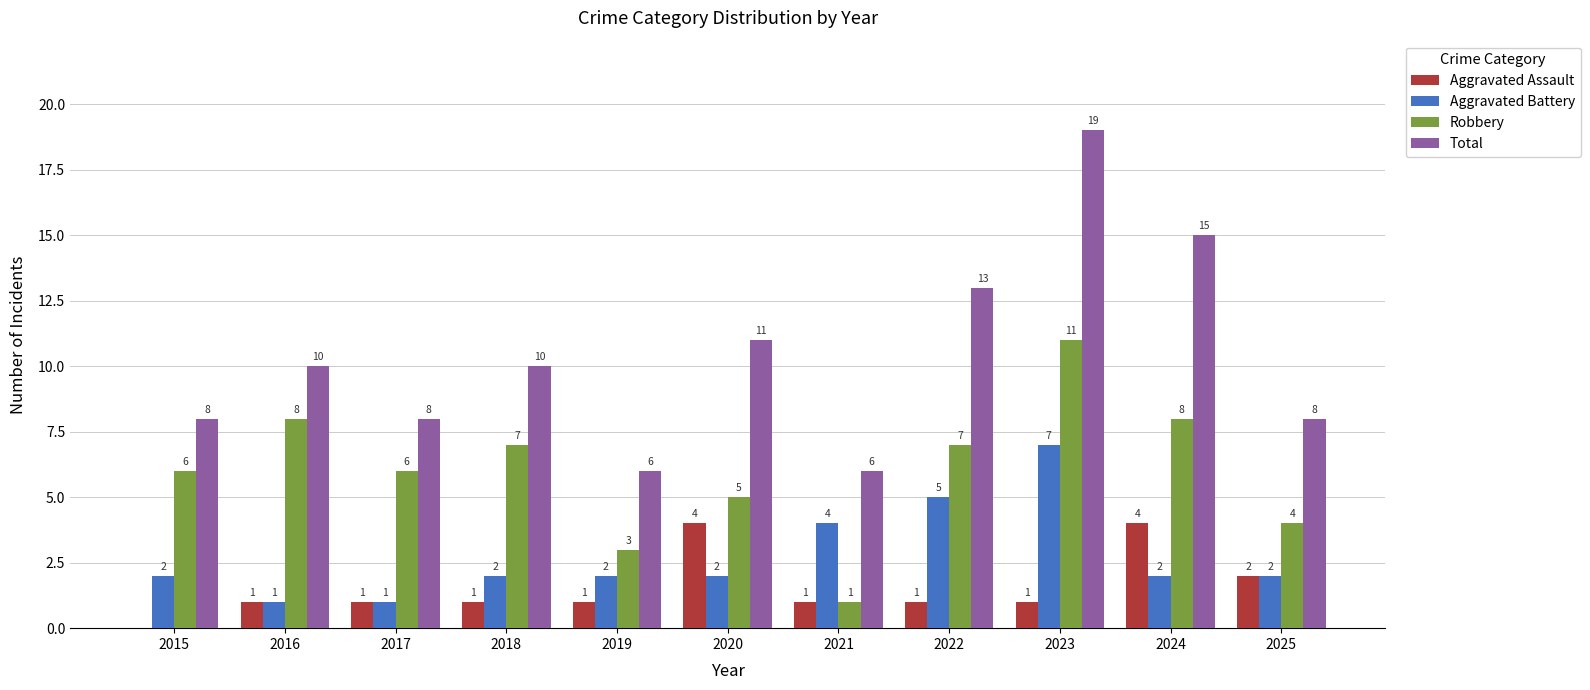

What are all the series names shown in the legend?

Aggravated Assault, Aggravated Battery, Robbery, Total